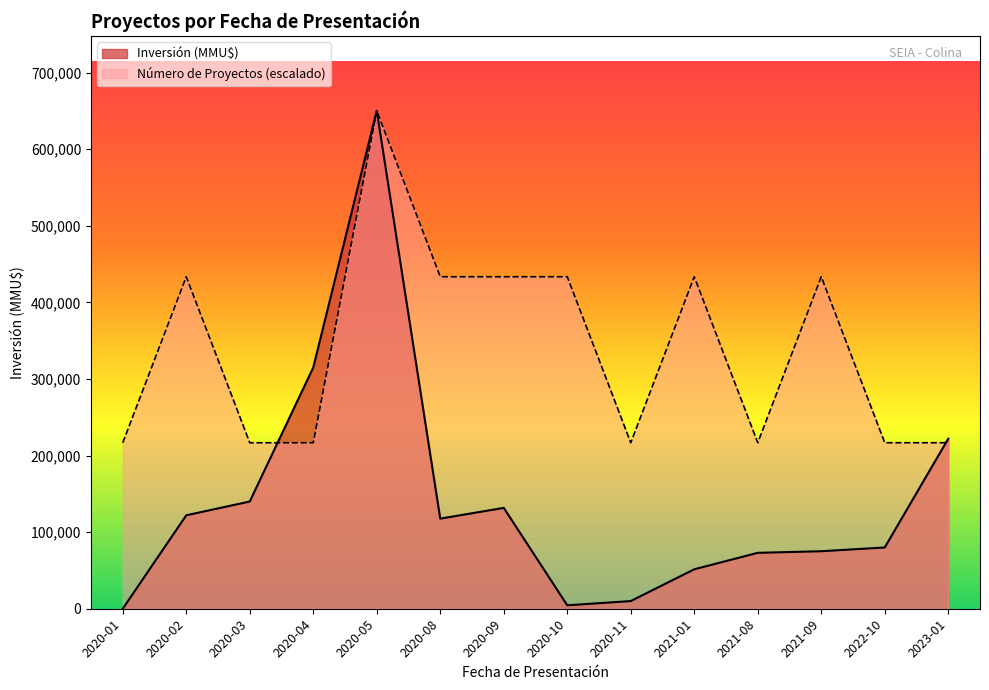

Which label corresponds to the smallest value in the chart?

2020-01